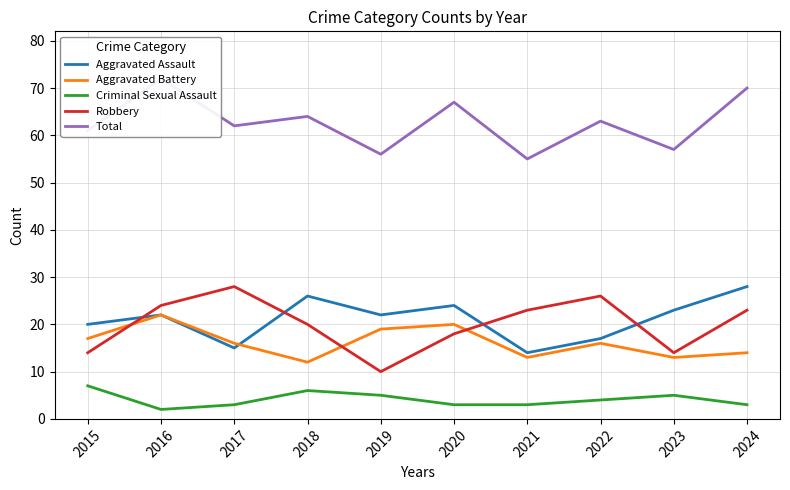

What is the value of the Robbery point at the 2nd from the left?

24